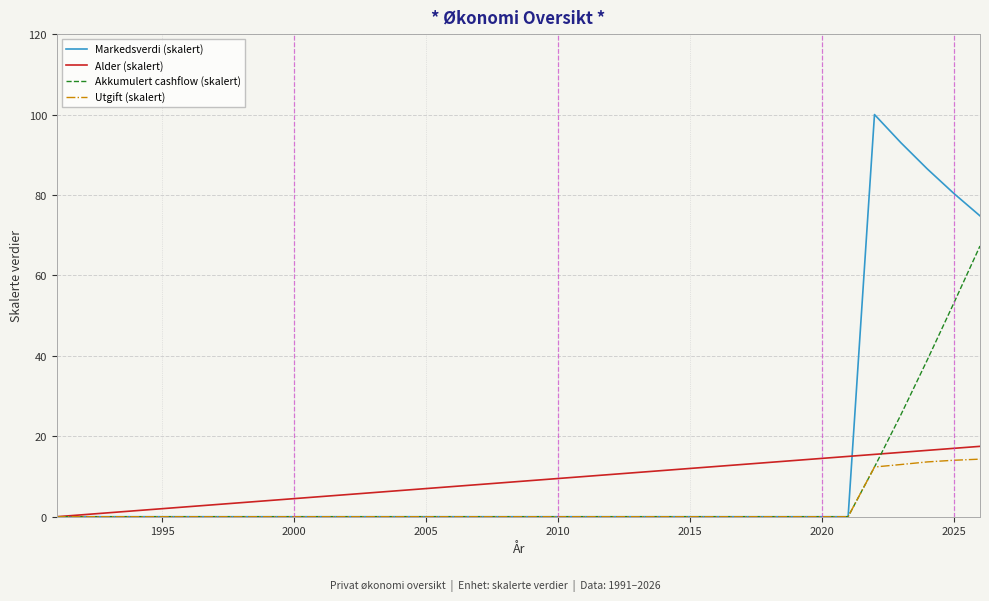

Which series has the widest spread of values?

Markedsverdi (skalert)